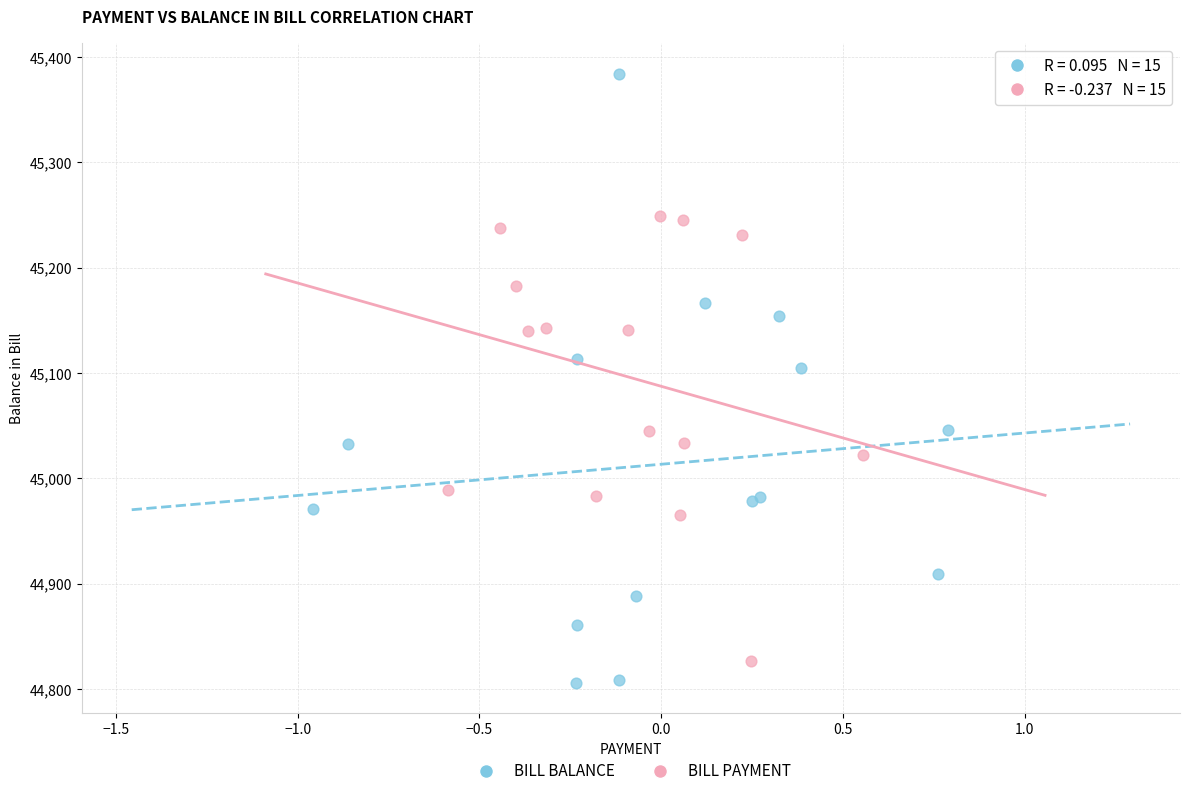

Which series reaches the maximum Y coordinate?

BILL BALANCE